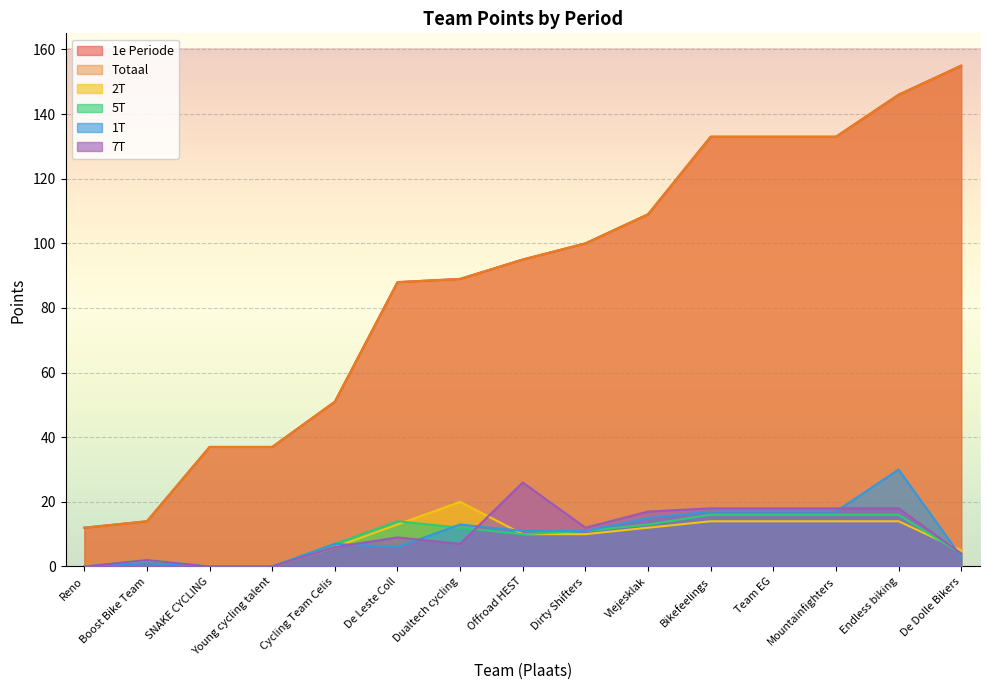

True or false: 1e Periode and Totaal intersect in this chart.

False